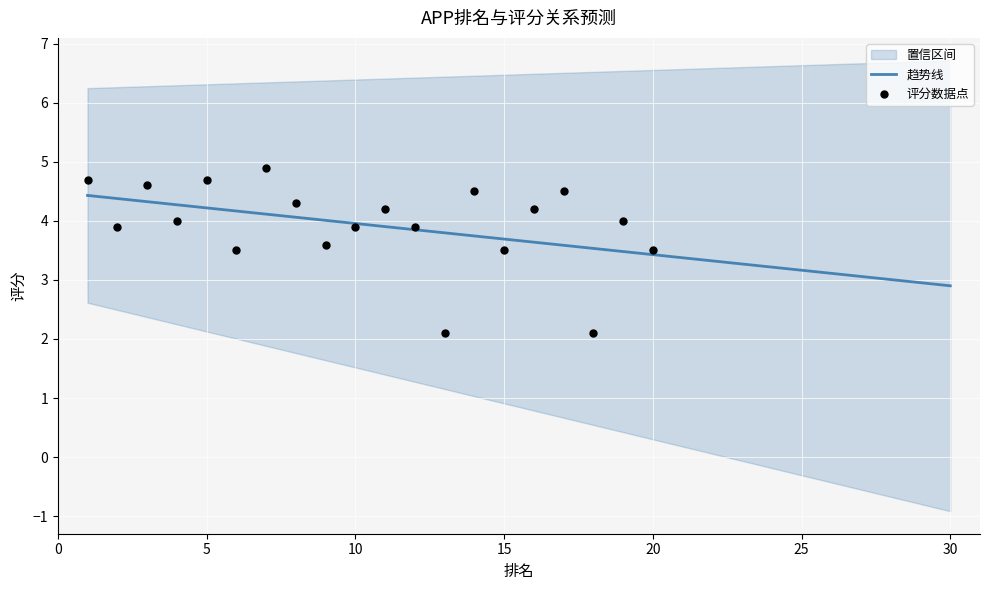

Which has a higher value, 6 or 13?

6